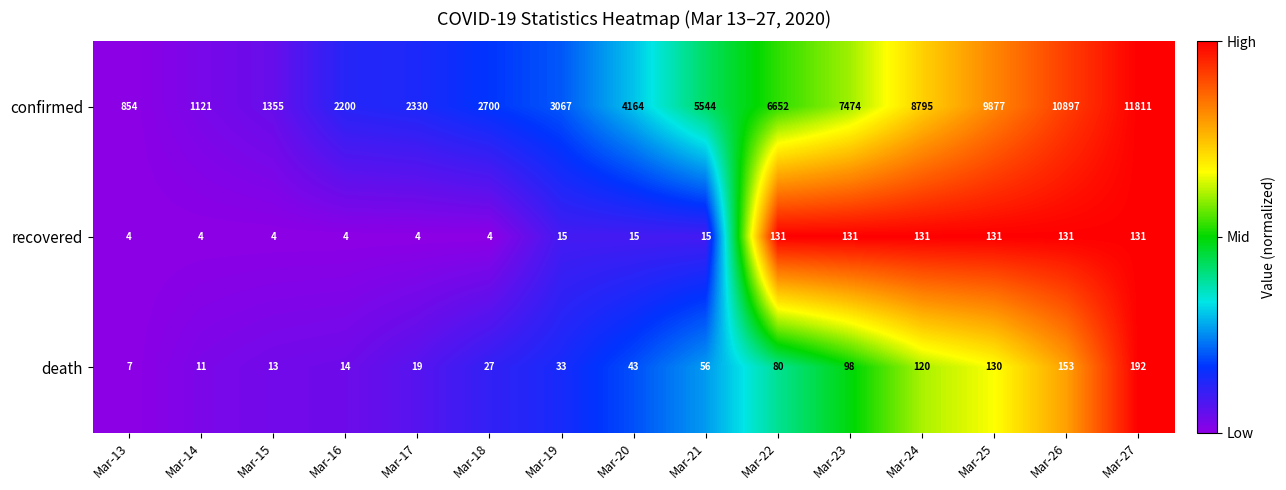

Which series has the largest total across all categories?

confirmed